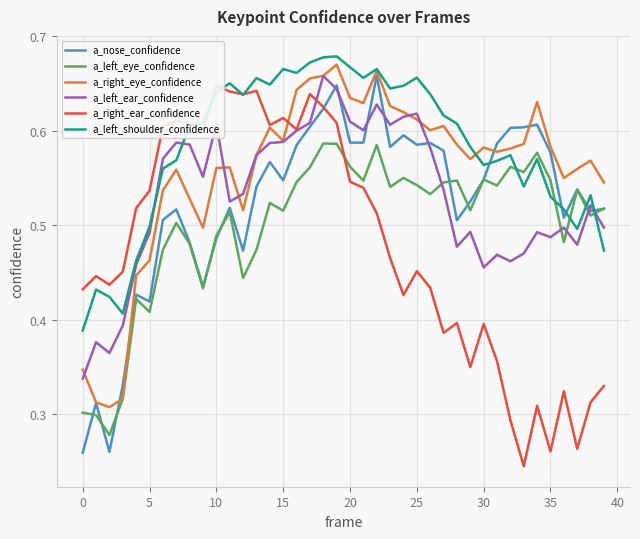

Is it true that a_left_shoulder_confidence equals 0.6 at 28?

True